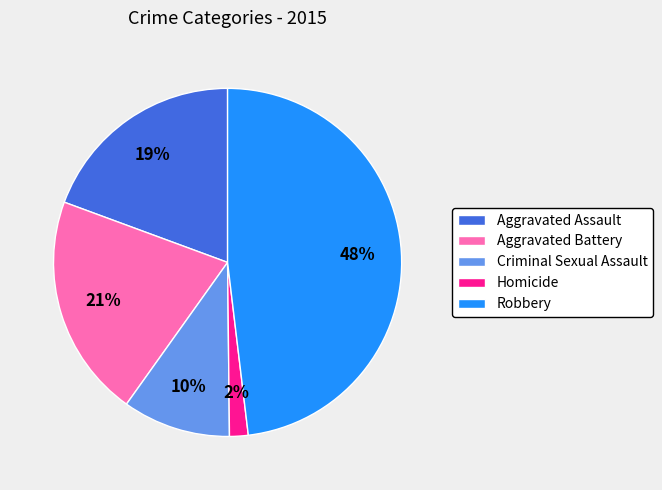

To the nearest percent, what portion does Aggravated Assault represent?

19%